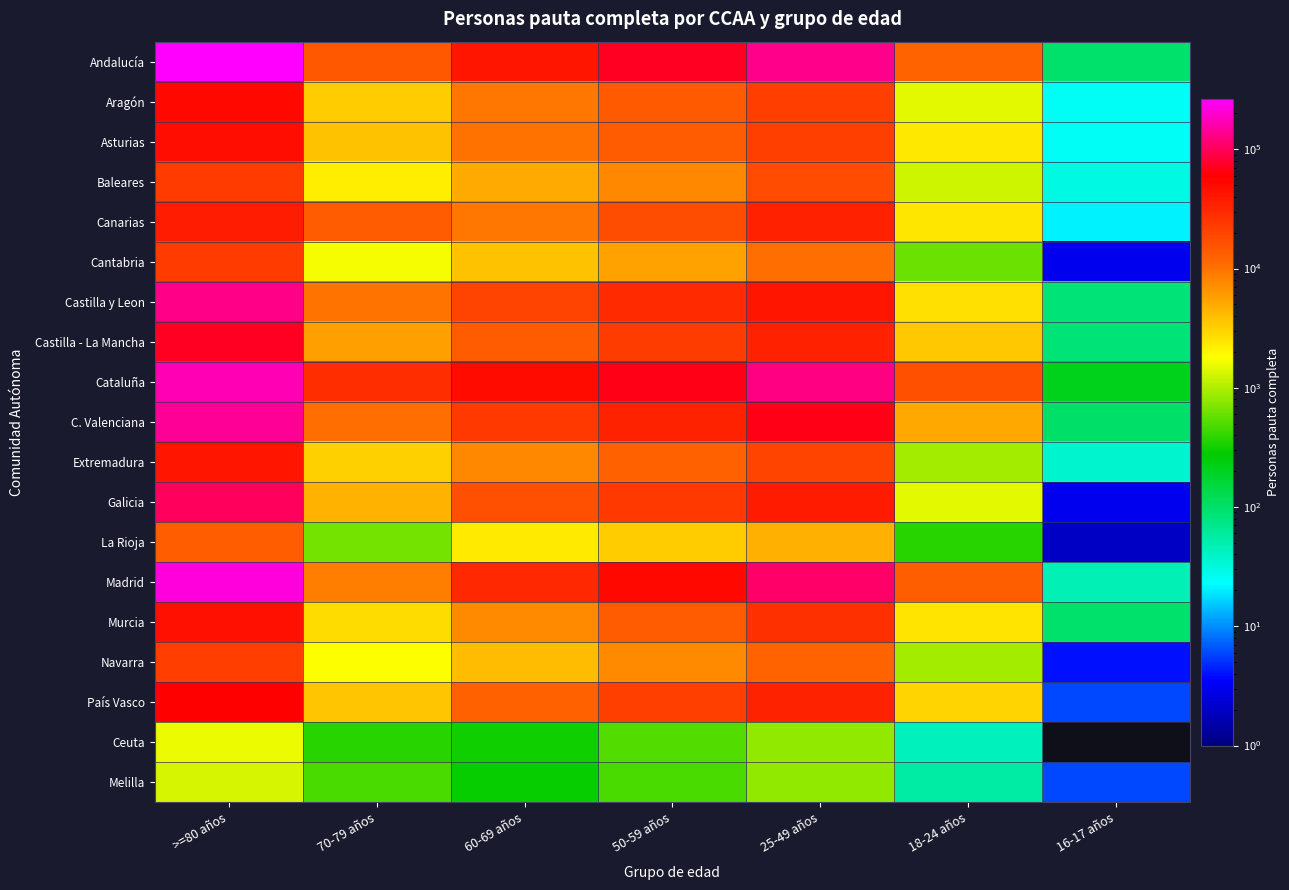

At which category does the chart reach its minimum across all series?

16-17 años